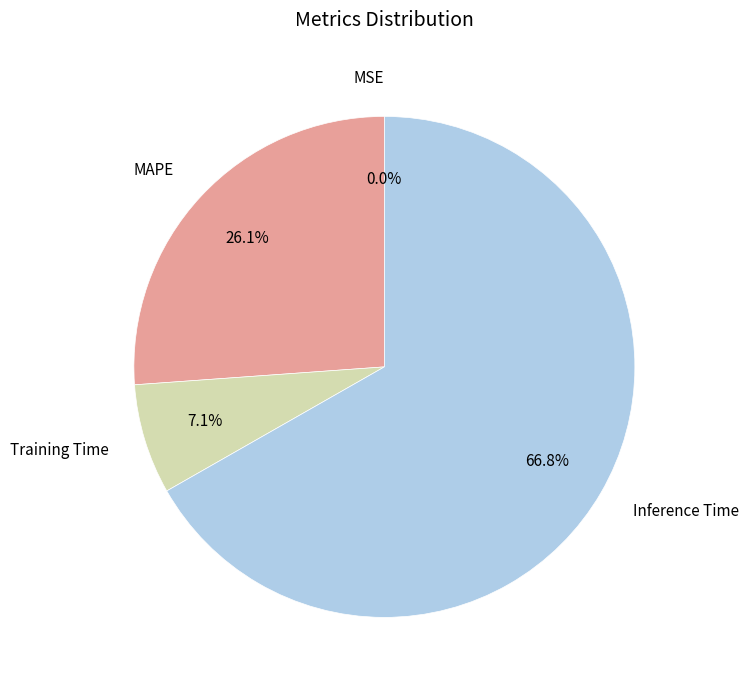

Which slice represents more than half of the pie?

Inference Time